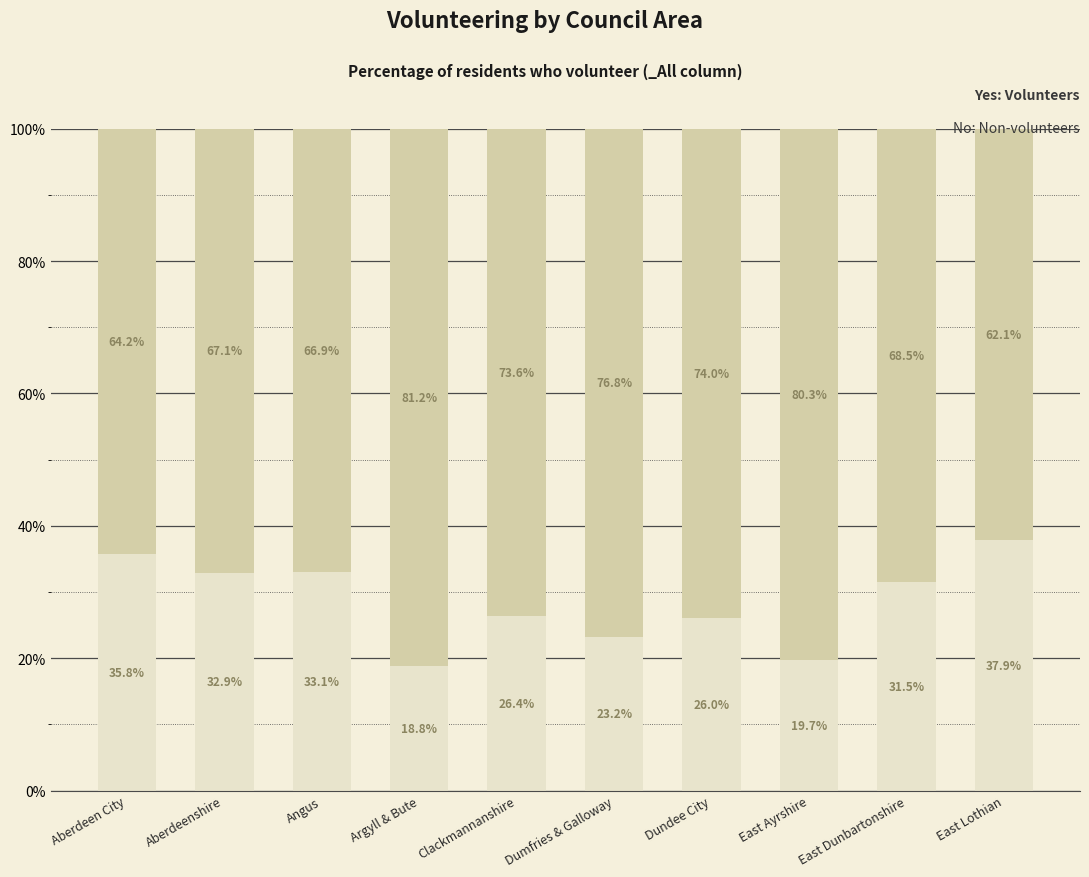

What is the total value across all series at Argyll & Bute?

100.0